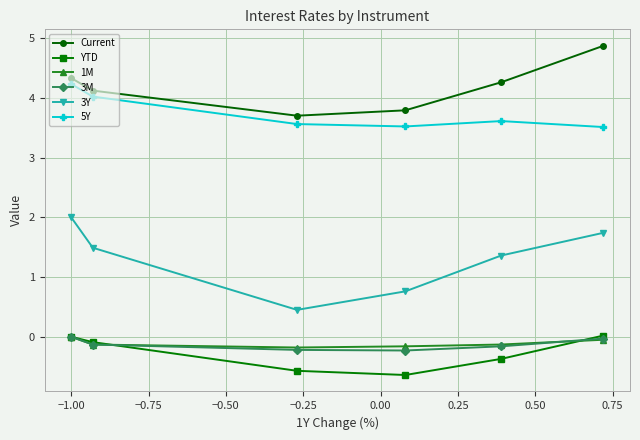

Which series has the largest range (max minus min)?

3Y